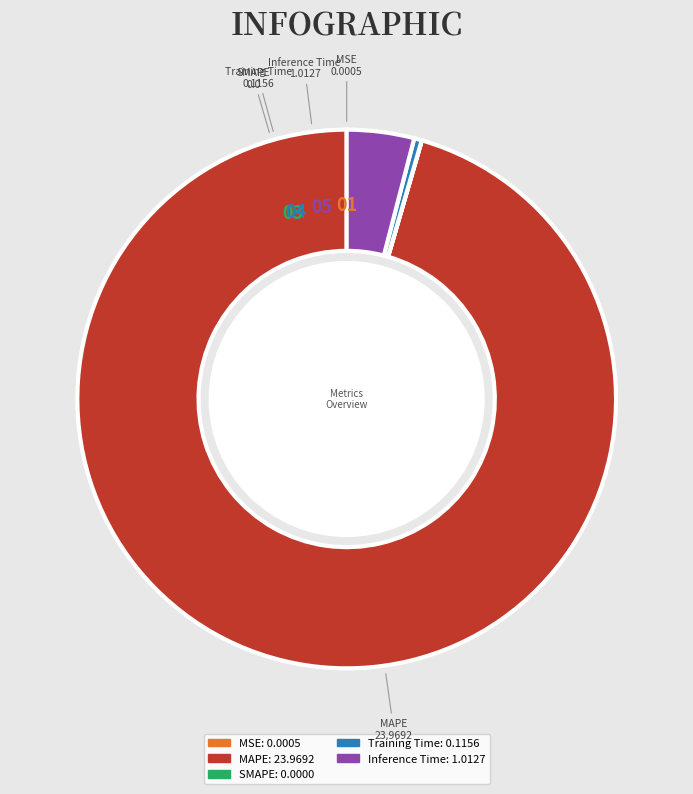

Which slice is the largest?

MAPE